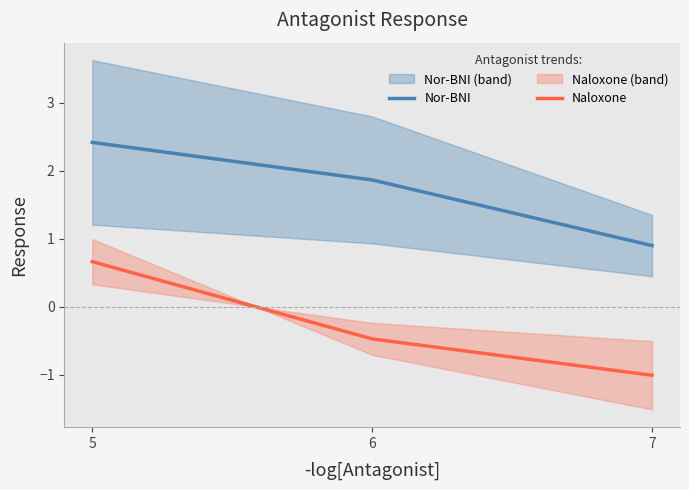

At which label does Nor-BNI first exceed 1?

5